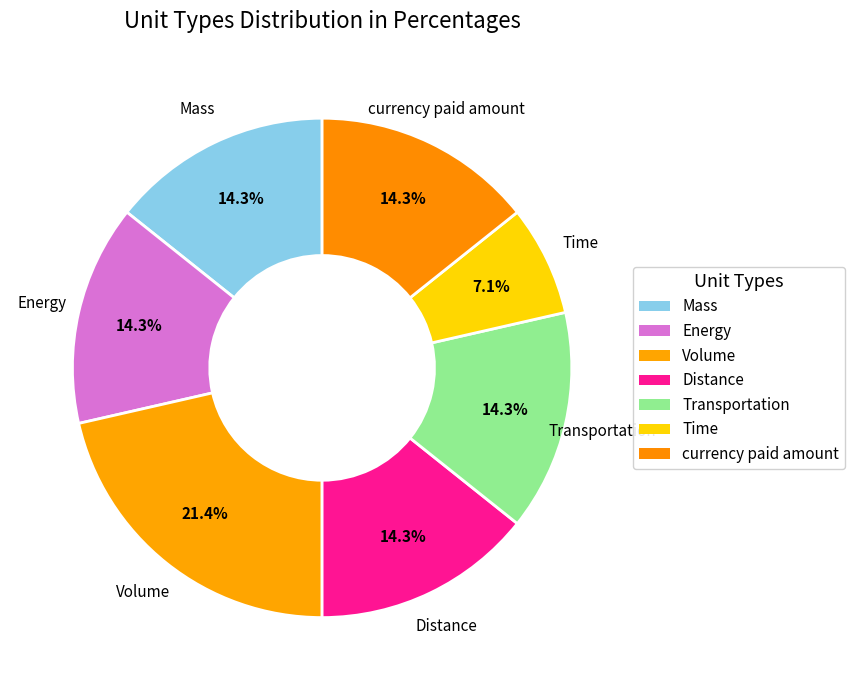

How many segments does this pie chart have?

7